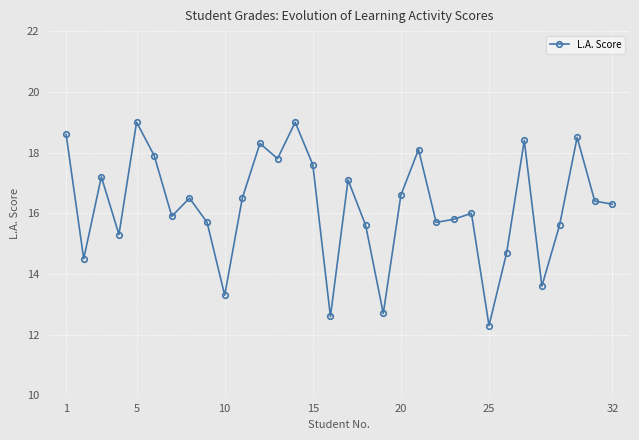

What is the greatest value displayed?

19.0